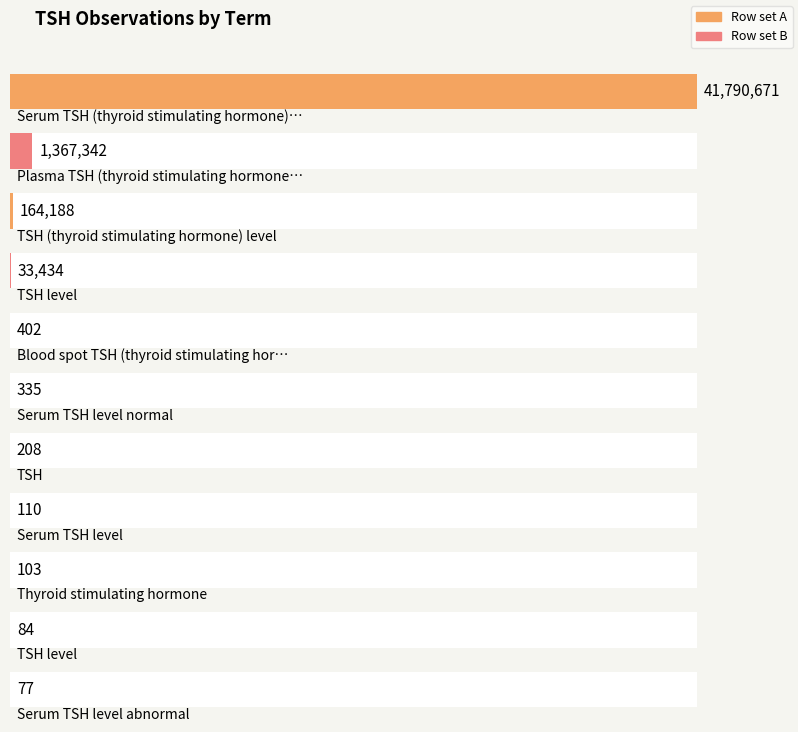

What is the value of the 5th bar from the left?

402